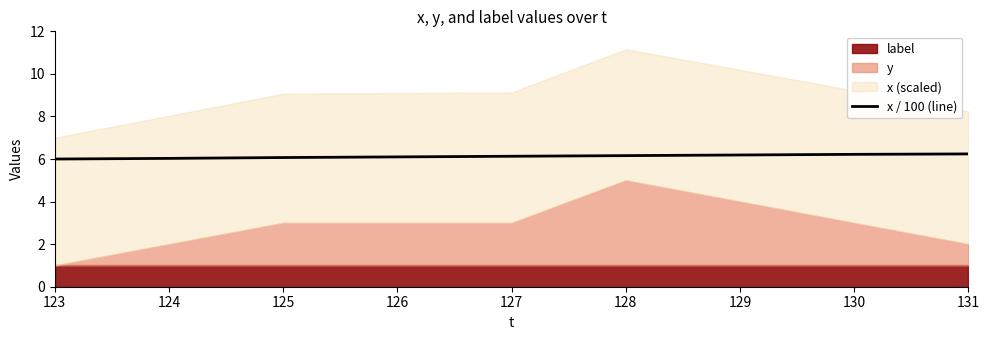

True or false: x / 100 (line) has a value of 10.1 at 128.

False